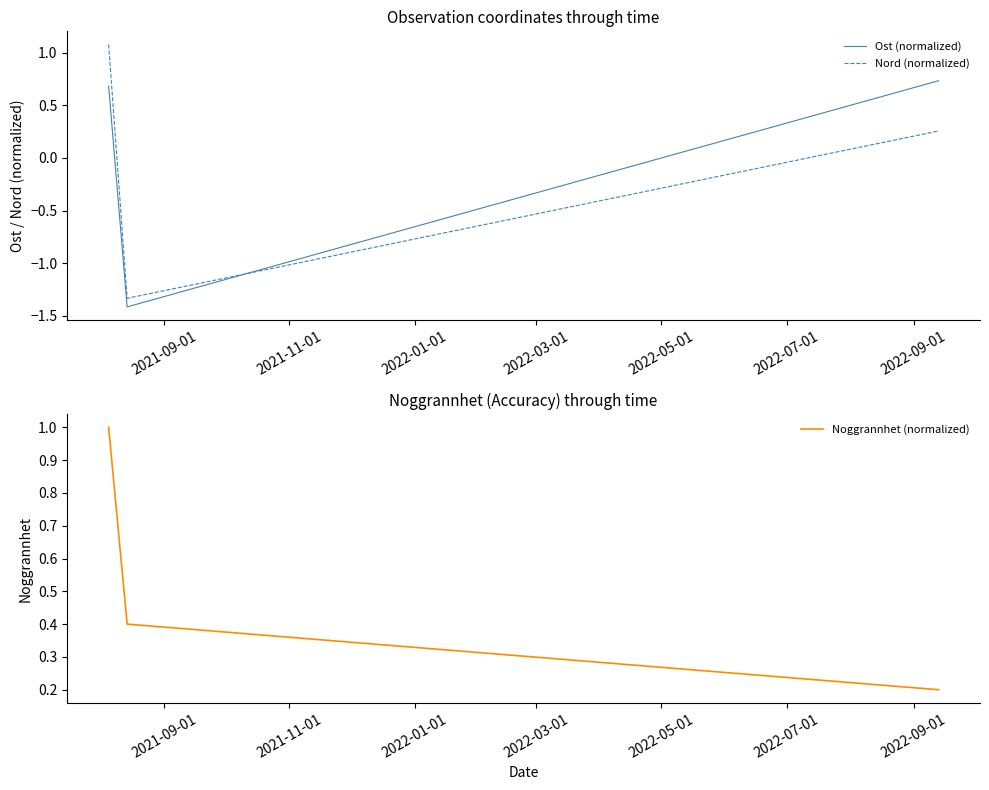

What is the maximum value for Noggrannhet (normalized)?

1.0